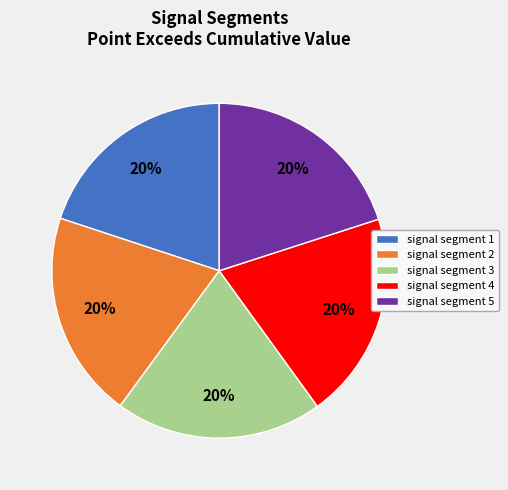

Is it true that signal segment 1 is 34% of the pie?

False